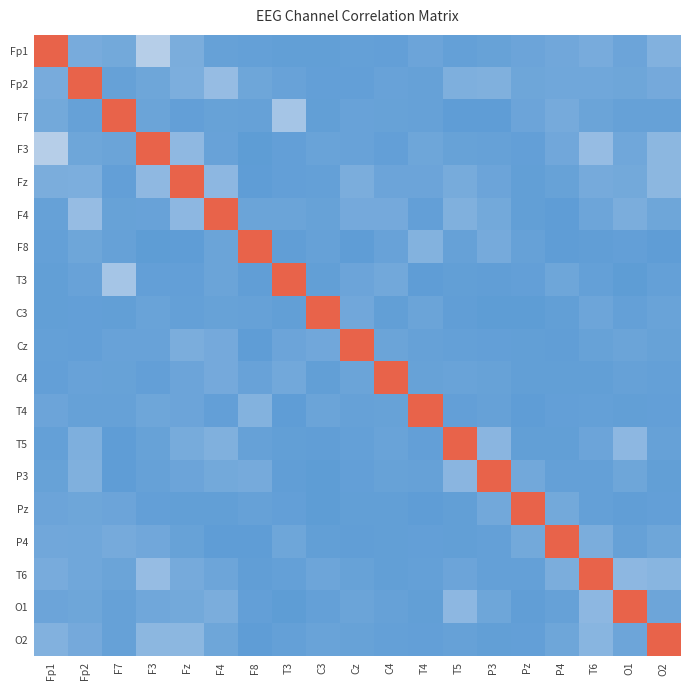

Reading right to left, extract all data points from this chart.

Fp1: O2=0.1	O1=0.1	T6=0.1	P4=0.1	Pz=0.1	P3=0.0	T5=0.0	T4=0.1	C4=0.0	Cz=0.0	C3=0.0	T3=0.0	F8=0.0	F4=0.0	Fz=0.1	F3=0.3	F7=0.1	Fp2=0.1	Fp1=1.0
Fp2: O2=0.1	O1=0.1	T6=0.1	P4=0.1	Pz=0.1	P3=0.1	T5=0.1	T4=0.0	C4=0.0	Cz=0.0	C3=0.0	T3=0.0	F8=0.1	F4=0.2	Fz=0.1	F3=0.1	F7=0.0	Fp2=1.0	Fp1=0.1
F7: O2=0.0	O1=0.0	T6=0.1	P4=0.1	Pz=0.1	P3=0.0	T5=0.0	T4=0.0	C4=0.0	Cz=0.0	C3=0.0	T3=0.2	F8=0.0	F4=0.0	Fz=0.0	F3=0.1	F7=1.0	Fp2=0.0	Fp1=0.1
F3: O2=0.2	O1=0.1	T6=0.2	P4=0.1	Pz=0.0	P3=0.0	T5=0.0	T4=0.1	C4=0.0	Cz=0.0	C3=0.0	T3=0.0	F8=0.0	F4=0.0	Fz=0.2	F3=1.0	F7=0.1	Fp2=0.1	Fp1=0.3
Fz: O2=0.2	O1=0.1	T6=0.1	P4=0.0	Pz=0.0	P3=0.1	T5=0.1	T4=0.1	C4=0.1	Cz=0.1	C3=0.0	T3=0.0	F8=0.0	F4=0.2	Fz=1.0	F3=0.2	F7=0.0	Fp2=0.1	Fp1=0.1
F4: O2=0.1	O1=0.1	T6=0.1	P4=0.0	Pz=0.0	P3=0.1	T5=0.1	T4=0.0	C4=0.1	Cz=0.1	C3=0.0	T3=0.1	F8=0.1	F4=1.0	Fz=0.2	F3=0.0	F7=0.0	Fp2=0.2	Fp1=0.0
F8: O2=0.0	O1=0.0	T6=0.0	P4=0.0	Pz=0.0	P3=0.1	T5=0.0	T4=0.1	C4=0.0	Cz=0.0	C3=0.0	T3=0.0	F8=1.0	F4=0.1	Fz=0.0	F3=0.0	F7=0.0	Fp2=0.1	Fp1=0.0
T3: O2=0.0	O1=0.0	T6=0.0	P4=0.1	Pz=0.0	P3=0.0	T5=0.0	T4=0.0	C4=0.1	Cz=0.1	C3=0.0	T3=1.0	F8=0.0	F4=0.1	Fz=0.0	F3=0.0	F7=0.2	Fp2=0.0	Fp1=0.0
C3: O2=0.0	O1=0.0	T6=0.1	P4=0.0	Pz=0.0	P3=0.0	T5=0.0	T4=0.1	C4=0.0	Cz=0.1	C3=1.0	T3=0.0	F8=0.0	F4=0.0	Fz=0.0	F3=0.0	F7=0.0	Fp2=0.0	Fp1=0.0
Cz: O2=0.0	O1=0.1	T6=0.0	P4=0.0	Pz=0.0	P3=0.0	T5=0.0	T4=0.0	C4=0.1	Cz=1.0	C3=0.1	T3=0.1	F8=0.0	F4=0.1	Fz=0.1	F3=0.0	F7=0.0	Fp2=0.0	Fp1=0.0
C4: O2=0.0	O1=0.0	T6=0.0	P4=0.0	Pz=0.0	P3=0.0	T5=0.0	T4=0.0	C4=1.0	Cz=0.1	C3=0.0	T3=0.1	F8=0.0	F4=0.1	Fz=0.1	F3=0.0	F7=0.0	Fp2=0.0	Fp1=0.0
T4: O2=0.0	O1=0.0	T6=0.0	P4=0.0	Pz=0.0	P3=0.0	T5=0.0	T4=1.0	C4=0.0	Cz=0.0	C3=0.1	T3=0.0	F8=0.1	F4=0.0	Fz=0.1	F3=0.1	F7=0.0	Fp2=0.0	Fp1=0.1
T5: O2=0.0	O1=0.2	T6=0.1	P4=0.0	Pz=0.0	P3=0.1	T5=1.0	T4=0.0	C4=0.0	Cz=0.0	C3=0.0	T3=0.0	F8=0.0	F4=0.1	Fz=0.1	F3=0.0	F7=0.0	Fp2=0.1	Fp1=0.0
P3: O2=0.0	O1=0.1	T6=0.0	P4=0.0	Pz=0.1	P3=1.0	T5=0.1	T4=0.0	C4=0.0	Cz=0.0	C3=0.0	T3=0.0	F8=0.1	F4=0.1	Fz=0.1	F3=0.0	F7=0.0	Fp2=0.1	Fp1=0.0
Pz: O2=0.0	O1=0.0	T6=0.0	P4=0.1	Pz=1.0	P3=0.1	T5=0.0	T4=0.0	C4=0.0	Cz=0.0	C3=0.0	T3=0.0	F8=0.0	F4=0.0	Fz=0.0	F3=0.0	F7=0.1	Fp2=0.1	Fp1=0.1
P4: O2=0.1	O1=0.0	T6=0.1	P4=1.0	Pz=0.1	P3=0.0	T5=0.0	T4=0.0	C4=0.0	Cz=0.0	C3=0.0	T3=0.1	F8=0.0	F4=0.0	Fz=0.0	F3=0.1	F7=0.1	Fp2=0.1	Fp1=0.1
T6: O2=0.1	O1=0.2	T6=1.0	P4=0.1	Pz=0.0	P3=0.0	T5=0.1	T4=0.0	C4=0.0	Cz=0.0	C3=0.1	T3=0.0	F8=0.0	F4=0.1	Fz=0.1	F3=0.2	F7=0.1	Fp2=0.1	Fp1=0.1
O1: O2=0.1	O1=1.0	T6=0.2	P4=0.0	Pz=0.0	P3=0.1	T5=0.2	T4=0.0	C4=0.0	Cz=0.1	C3=0.0	T3=0.0	F8=0.0	F4=0.1	Fz=0.1	F3=0.1	F7=0.0	Fp2=0.1	Fp1=0.1
O2: O2=1.0	O1=0.1	T6=0.1	P4=0.1	Pz=0.0	P3=0.0	T5=0.0	T4=0.0	C4=0.0	Cz=0.0	C3=0.0	T3=0.0	F8=0.0	F4=0.1	Fz=0.2	F3=0.2	F7=0.0	Fp2=0.1	Fp1=0.1